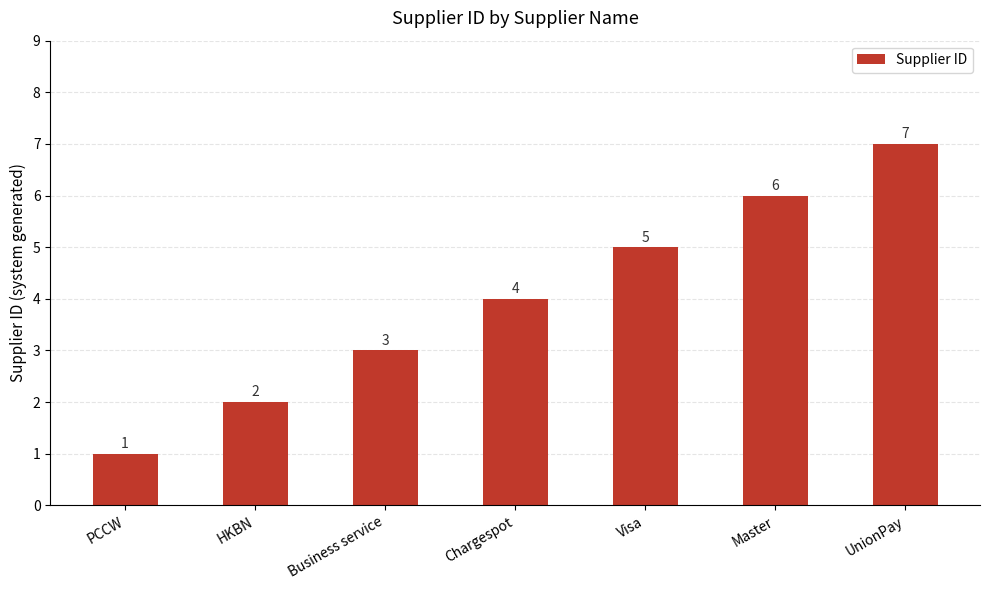

List the labels in order of value, smallest first.

PCCW, HKBN, Business service, Chargespot, Visa, Master, UnionPay